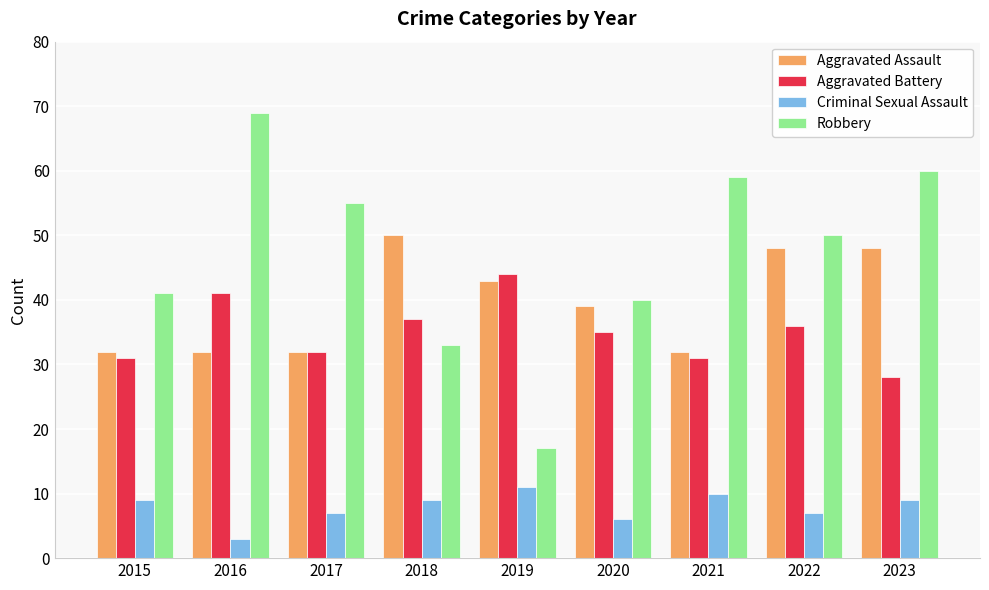

What is the lowest value of the Robbery series?

17